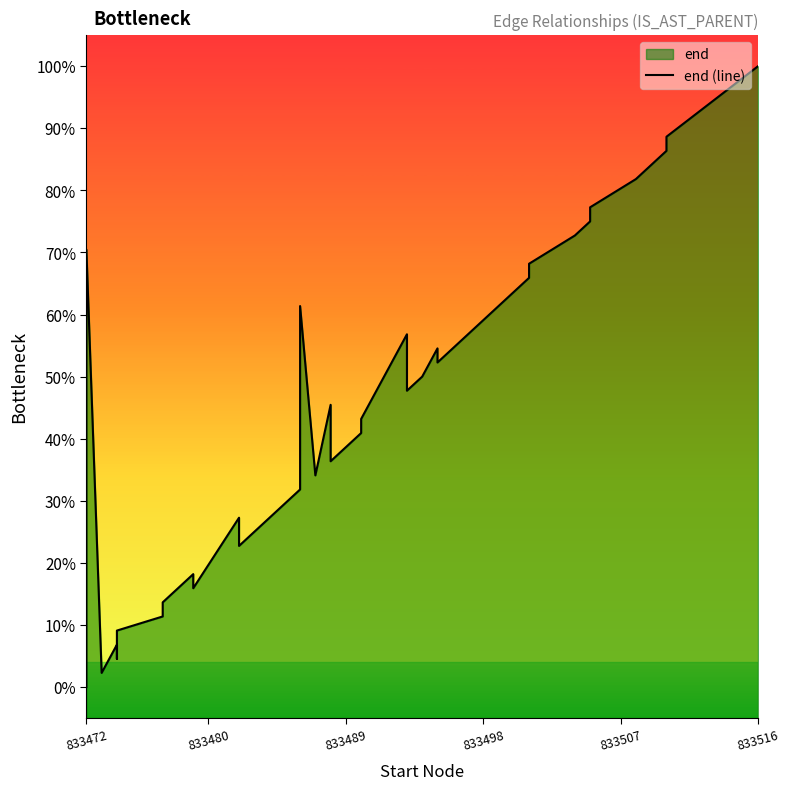

Count the number of categories in the chart.

40